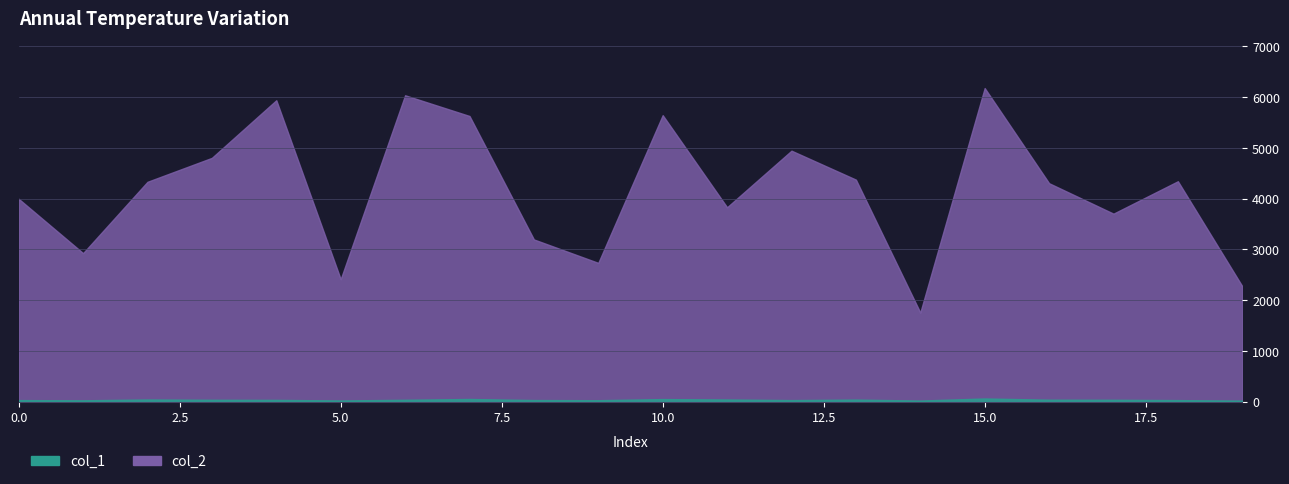

At which category does col_2 reach its first local valley?

1